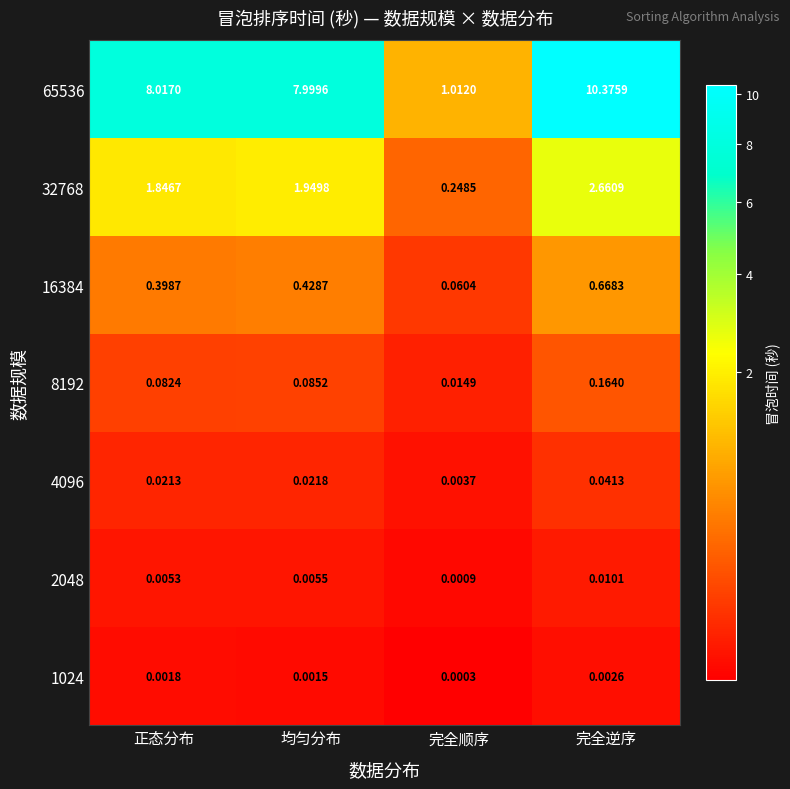

Which category has the highest value in the 8192 series?

完全逆序